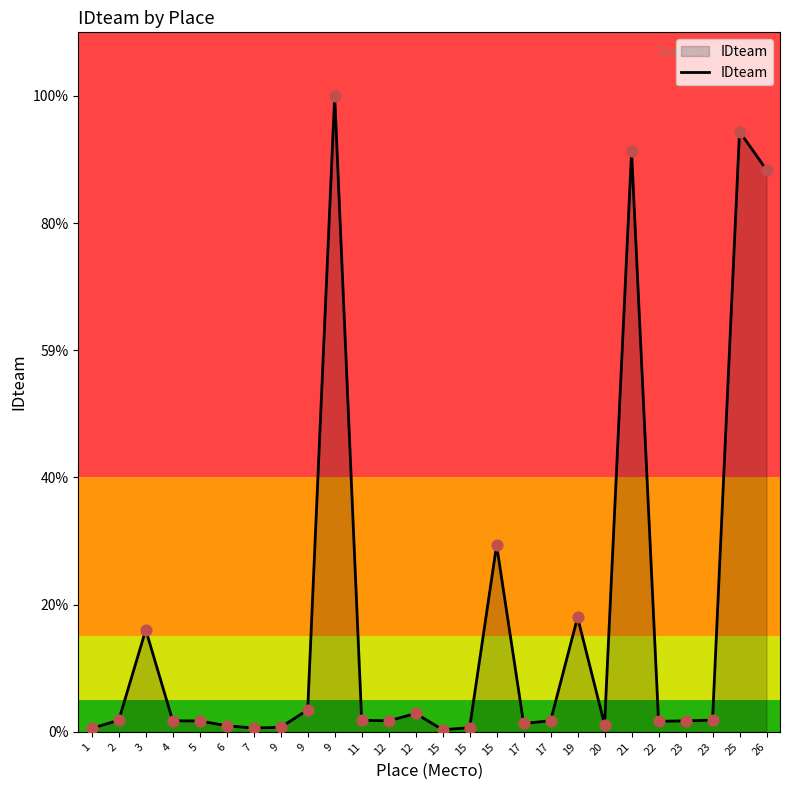

Approximately how many times larger is the value at 9 compared to 12?

34.7